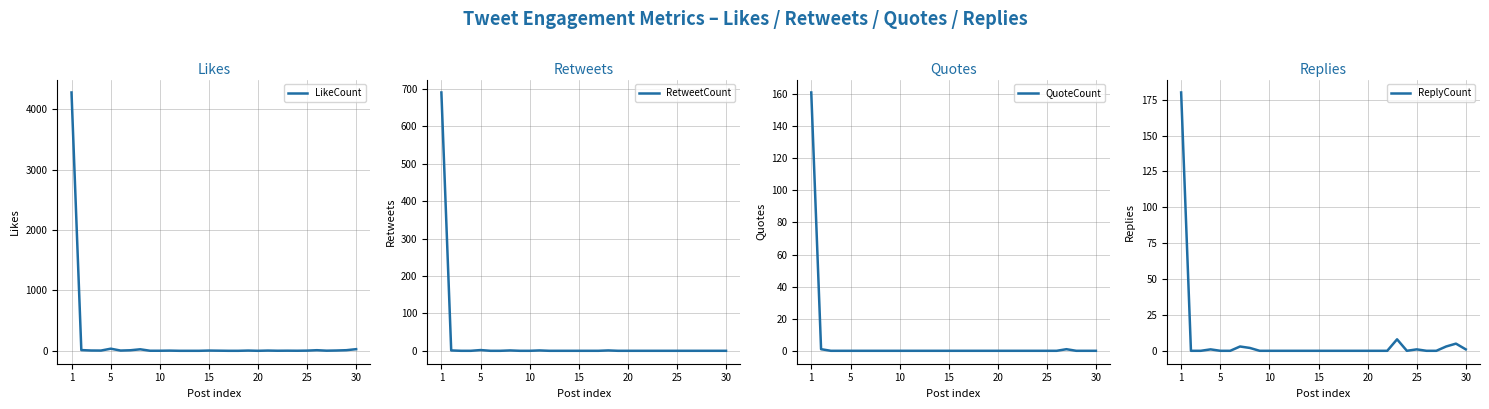

The QuoteCount series shows 106 at 10. True or false?

False